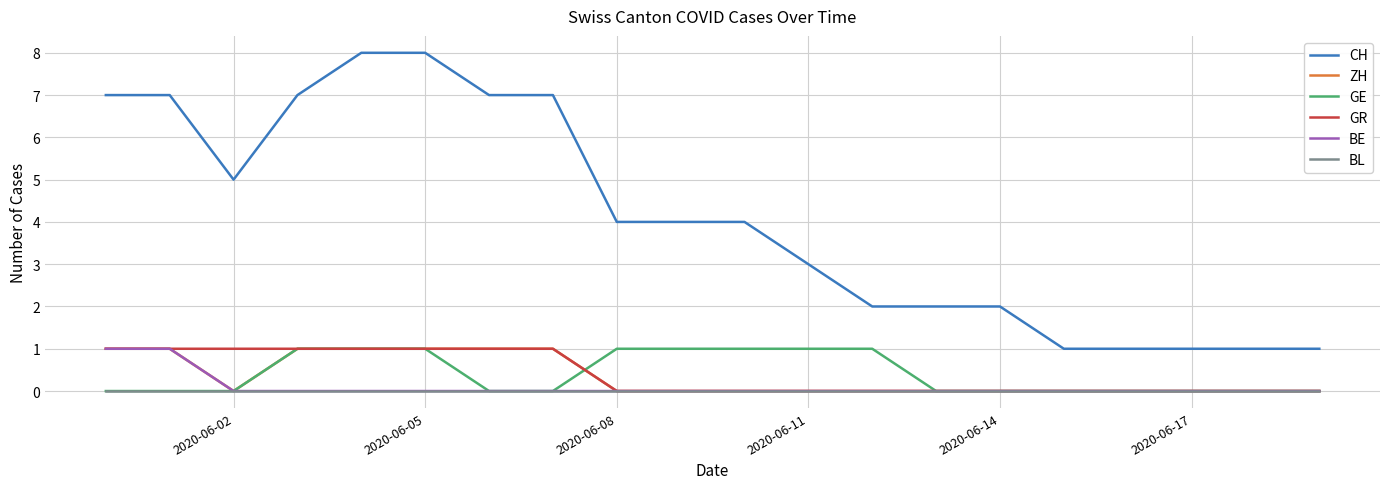

What is the greatest value displayed?

8